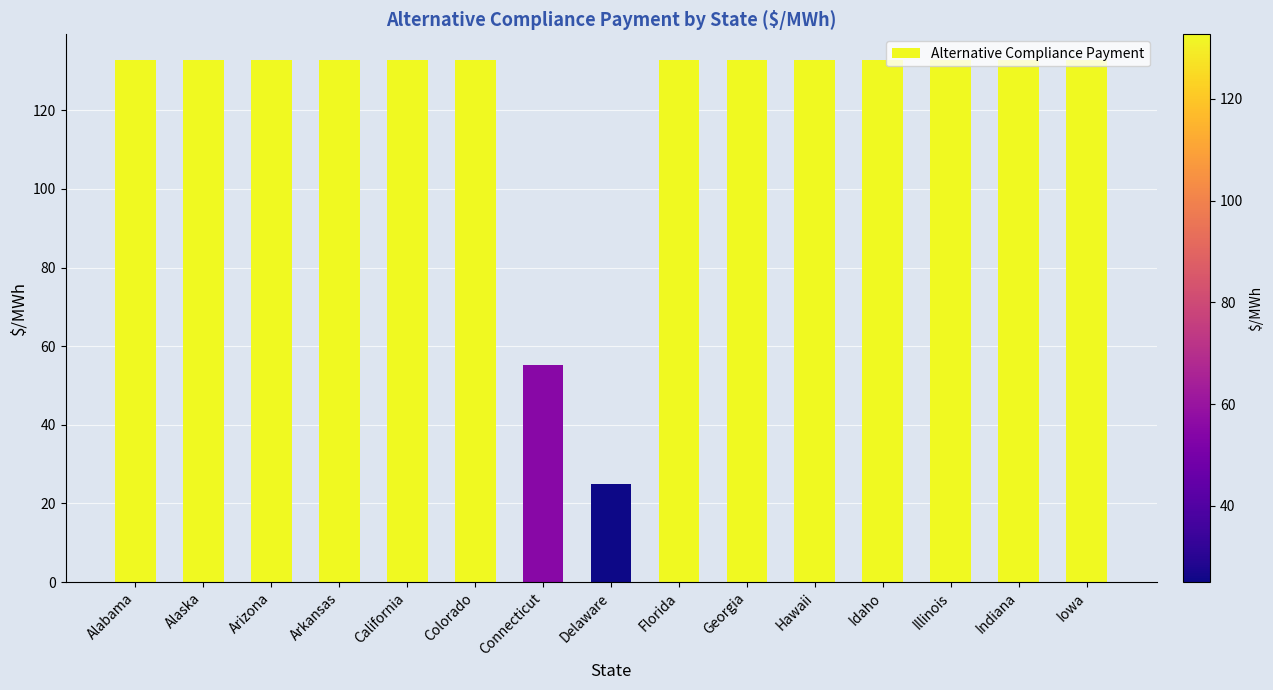

What is the maximum value shown in the chart?

132.7